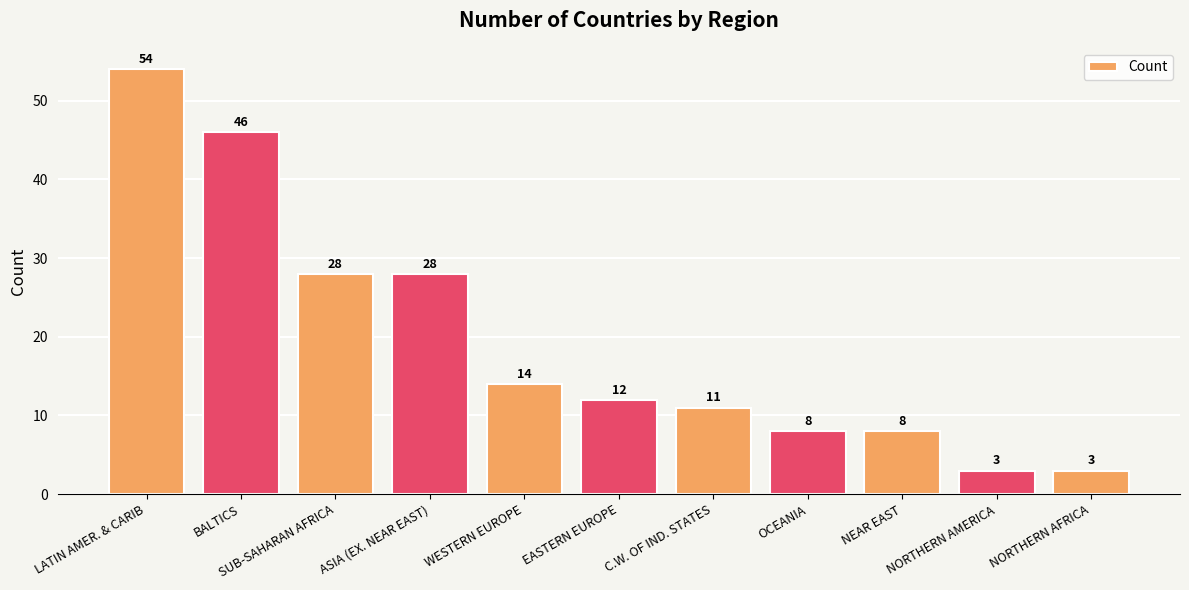

Are the bars grouped side by side (vs. stacked)?

No